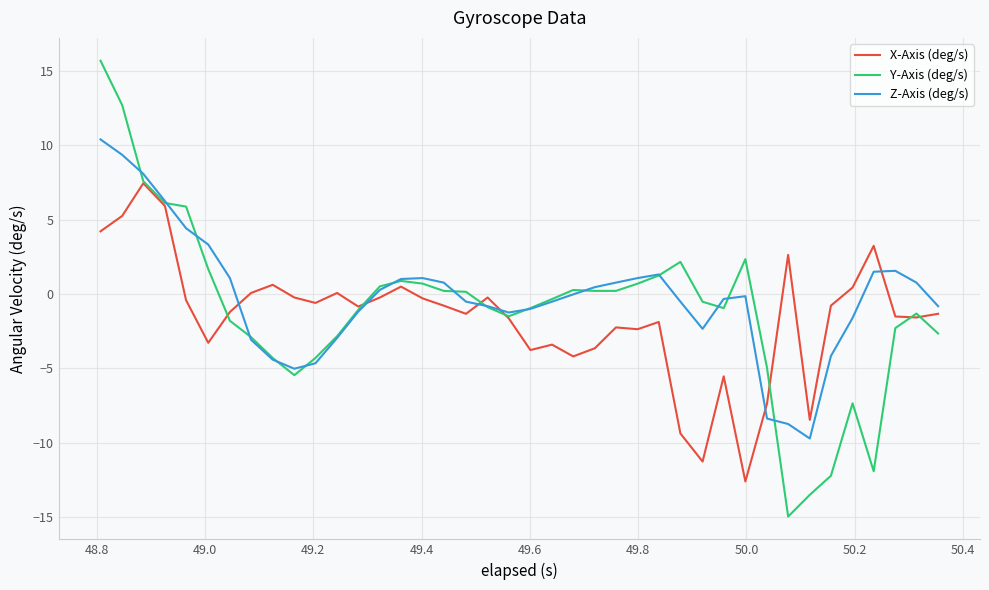

List the series in order of their peak value, highest first.

Y-Axis (deg/s), Z-Axis (deg/s), X-Axis (deg/s)